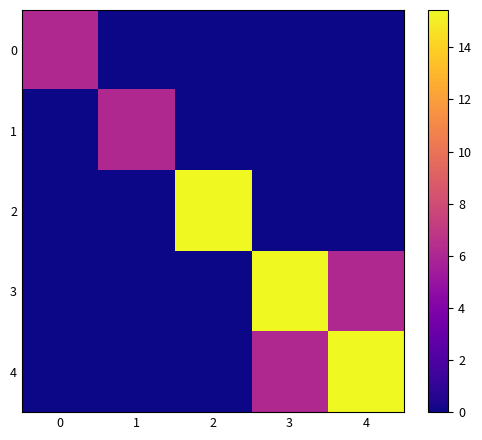

Reading right to left, extract all data points from this chart.

0: 4=0.0	3=0.0	2=0.0	1=0.0	0=6.1
1: 4=0.0	3=0.0	2=0.0	1=6.1	0=0.0
2: 4=0.0	3=0.0	2=15.4	1=0.0	0=0.0
3: 4=6.1	3=15.4	2=0.0	1=0.0	0=0.0
4: 4=15.4	3=6.1	2=0.0	1=0.0	0=0.0